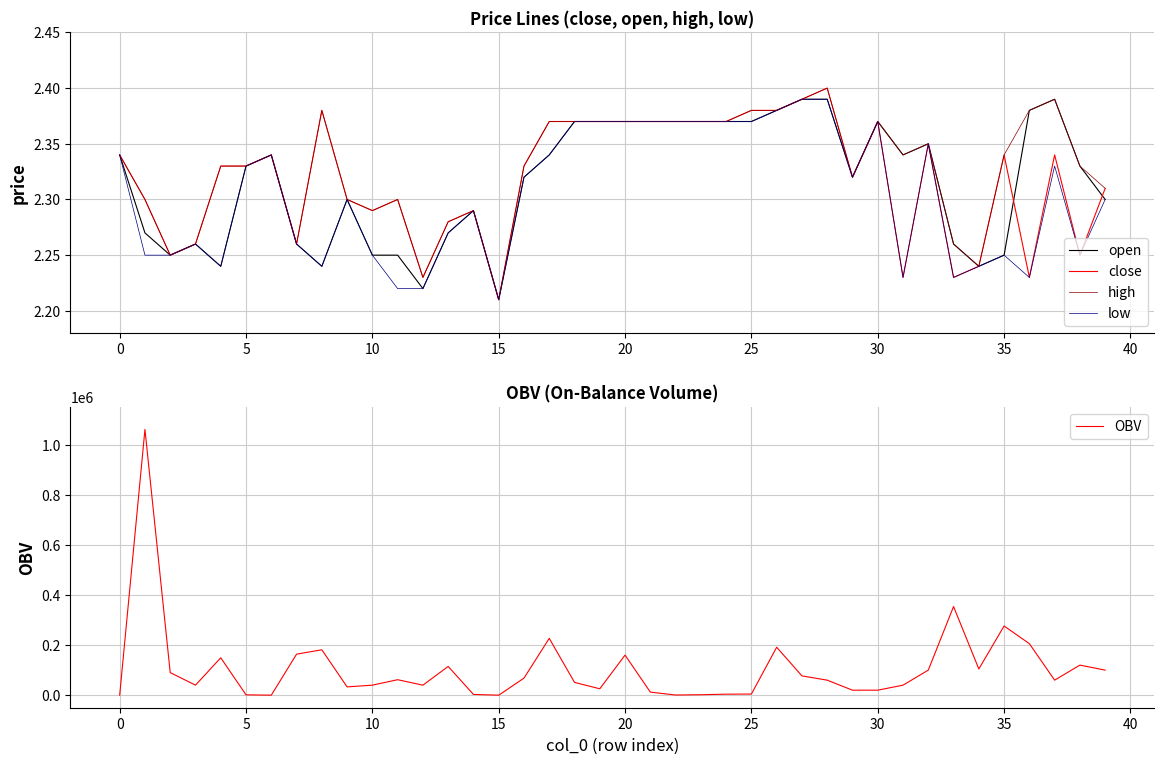

How many interior local peaks does the low series have?

8